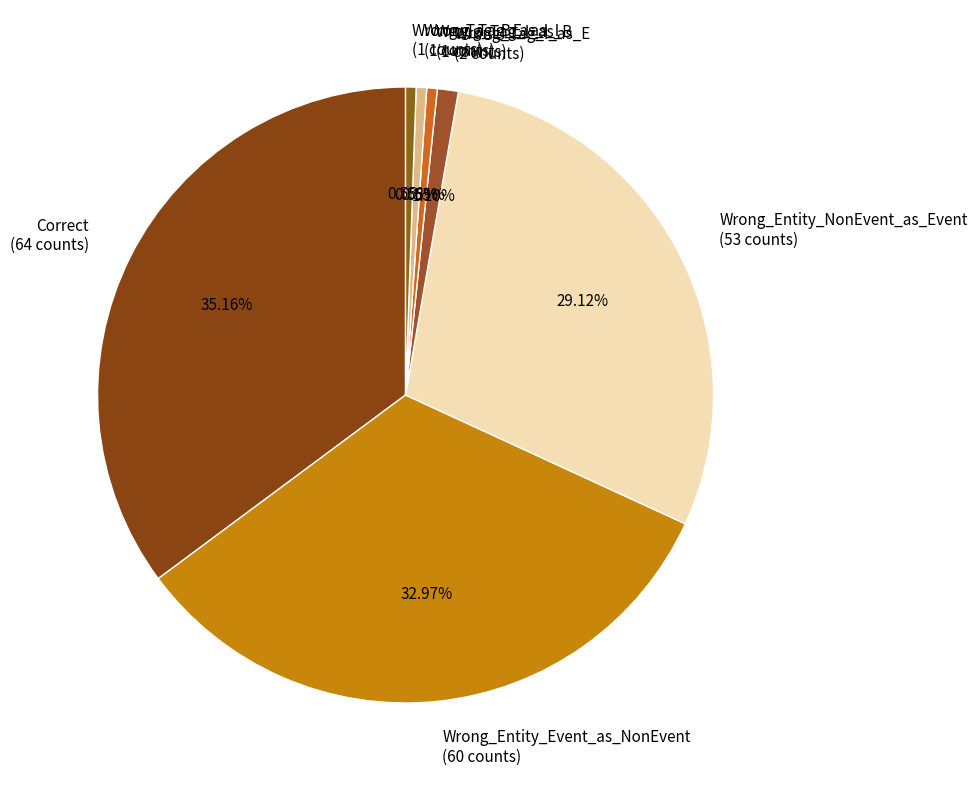

Which category has the biggest portion of the pie?

Correct